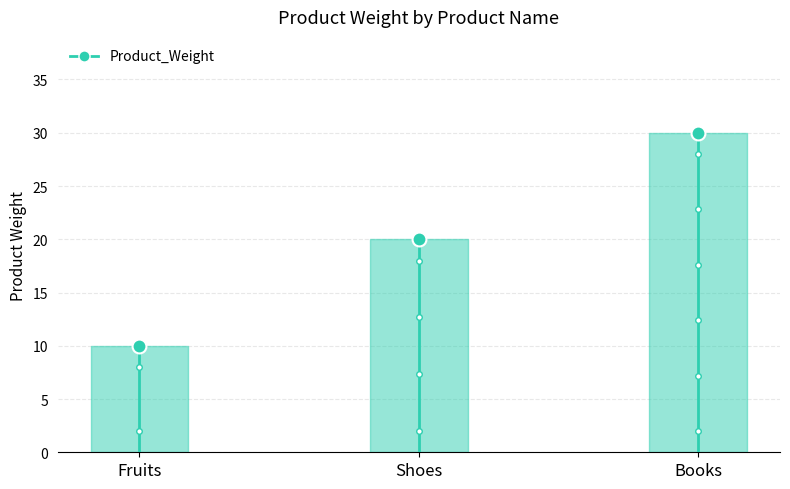

The chart shows a value of 10 at Fruits. True or false?

True